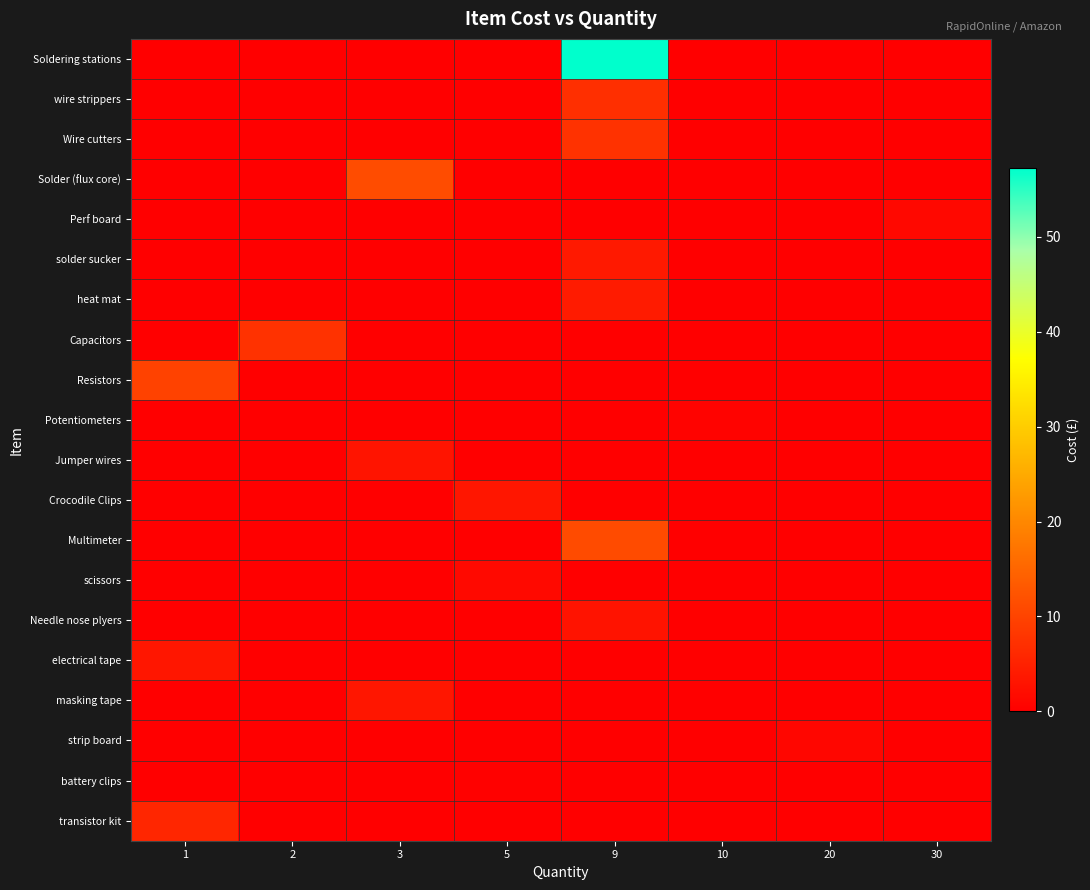

Which series has the largest total across all categories?

Soldering stations